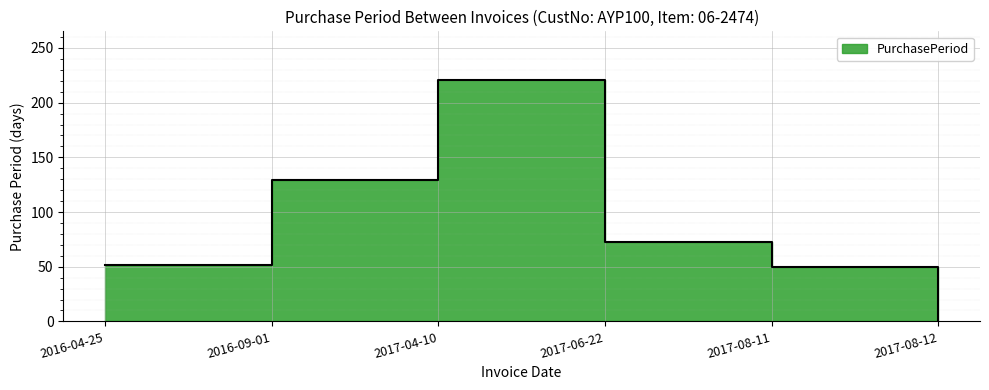

What is the greatest value displayed?

221